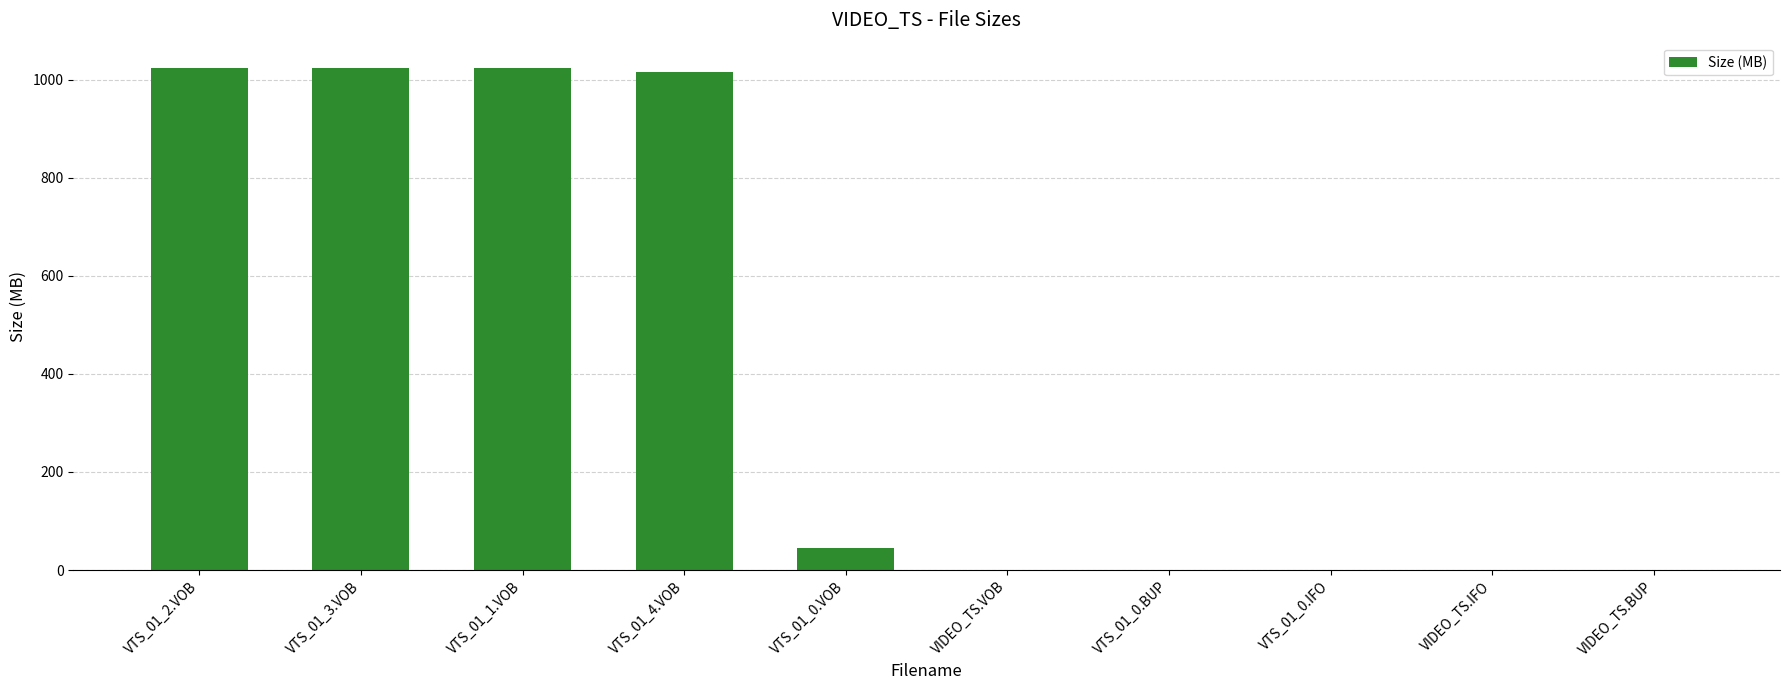

What is the sum of the values at VTS_01_3.VOB and VTS_01_4.VOB?

2039.8